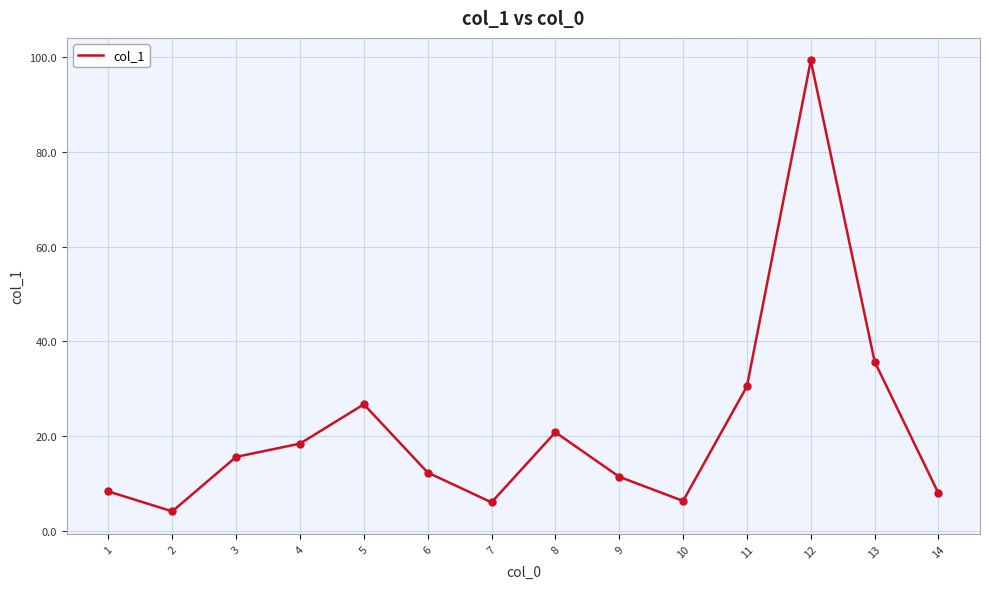

What is the approximate value at 13?

35.7